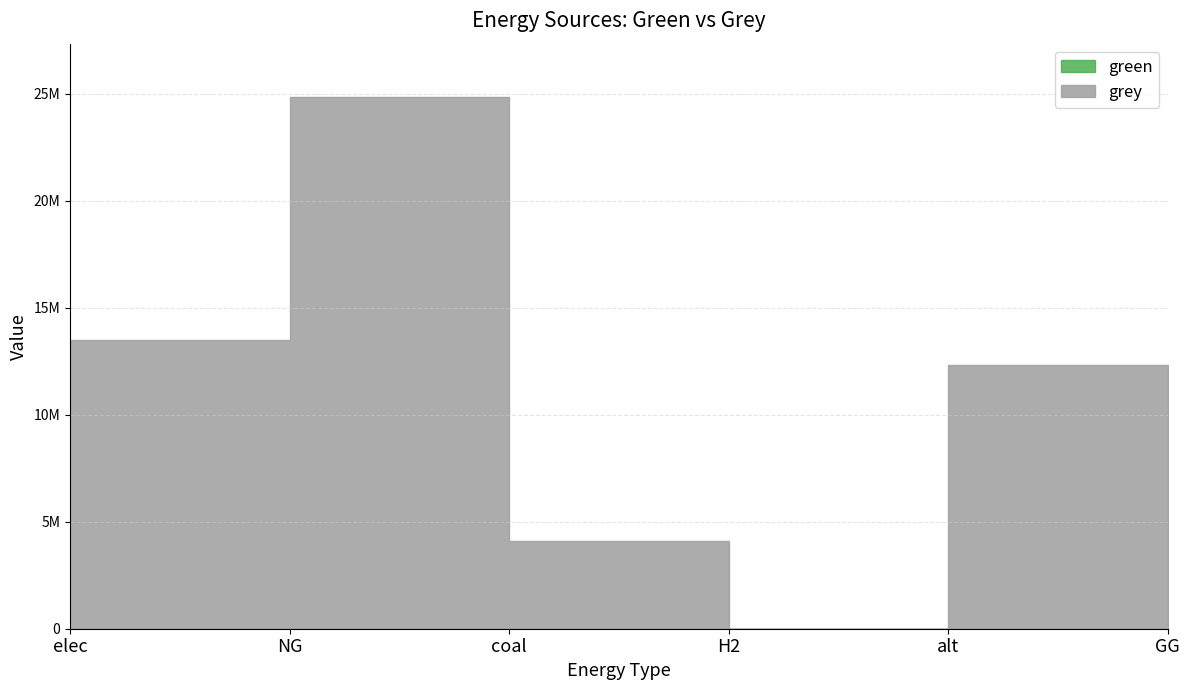

At which category is the sum across all series the highest?

NG